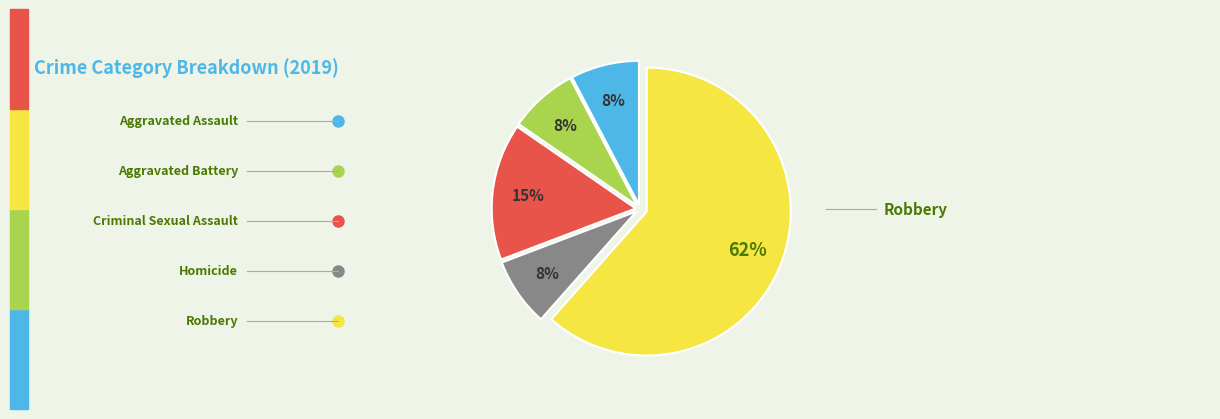

Does any single category account for the majority?

Yes